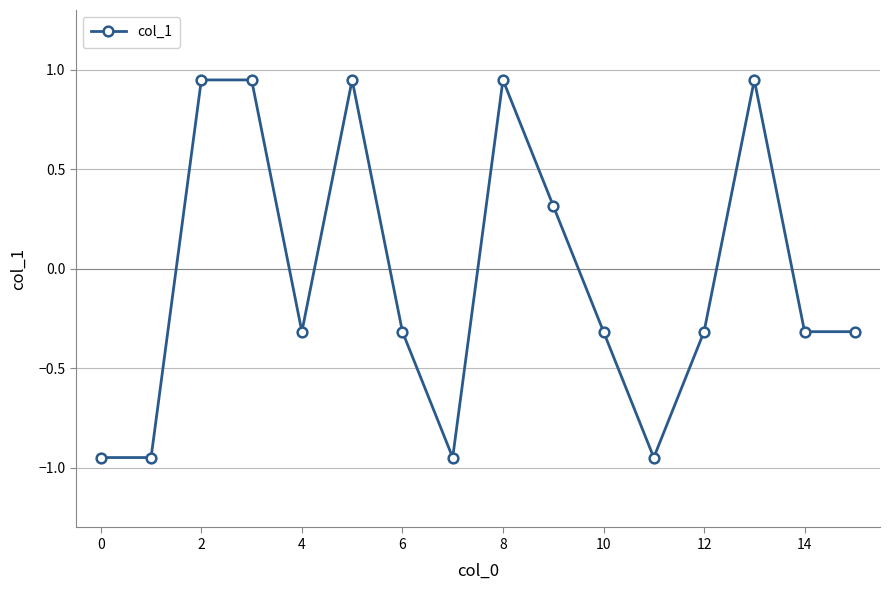

True or false: there are more than 2 points higher than both neighbors.

True